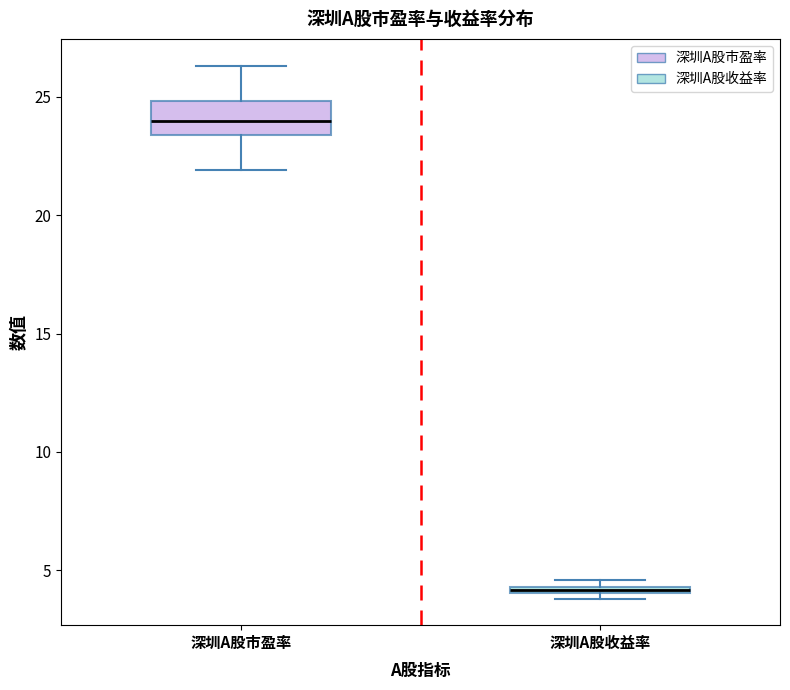

Where does the median line of the box for 深圳A股市盈率 sit on the y-axis? The values are not printed on the chart, so give them approximately, as read against the axis.

24.0